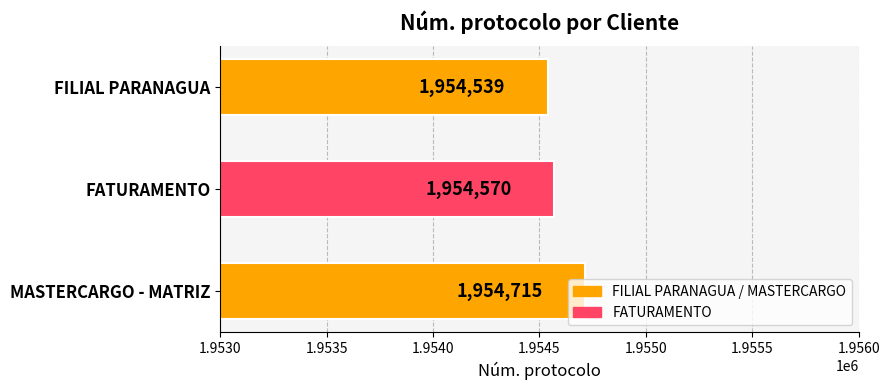

How many bars are there in total?

3